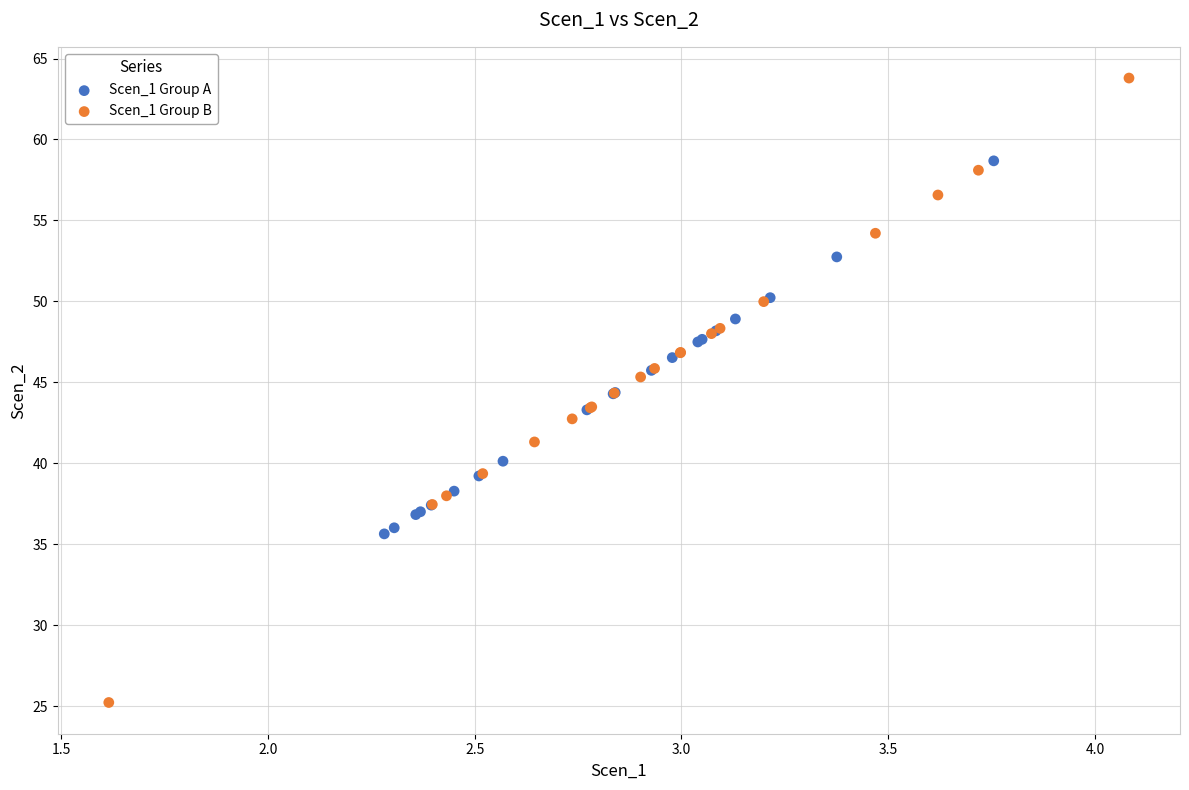

Which series contains the highest Y value?

Scen_1 Group B